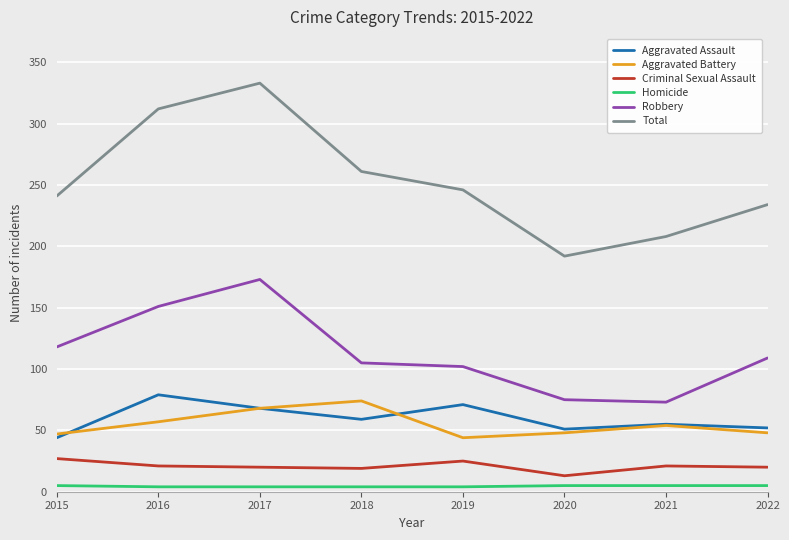

What is the total value across all series at 2016?

624